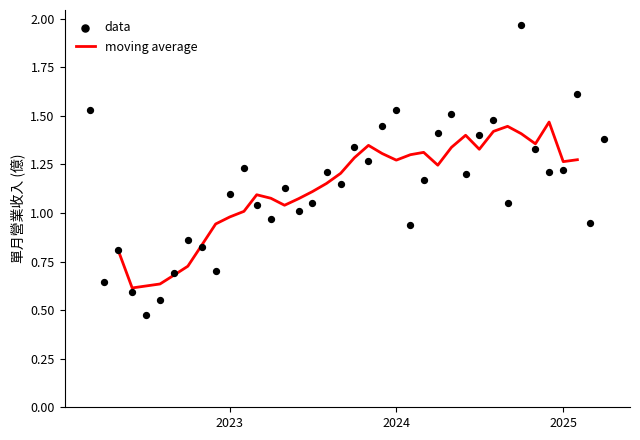

Which series has the largest total across all categories?

data